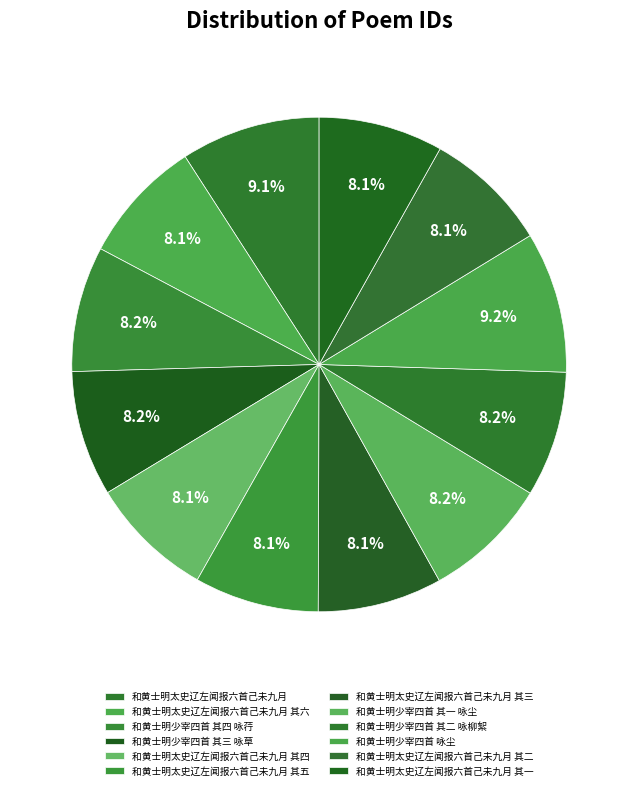

Does 和黄士明太史辽左闻报六首己未九月 其一 represent more than half of the total?

No